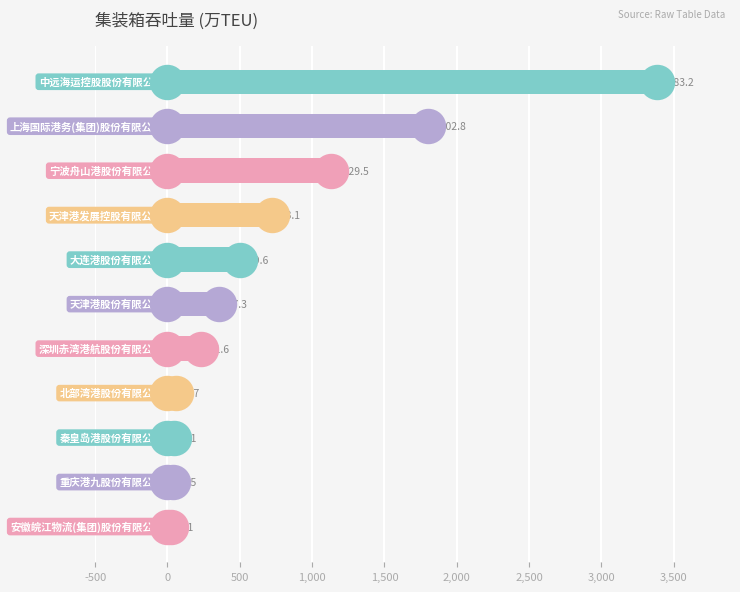

Approximately how many times larger is the value at 2,500 compared to -500?

0.1